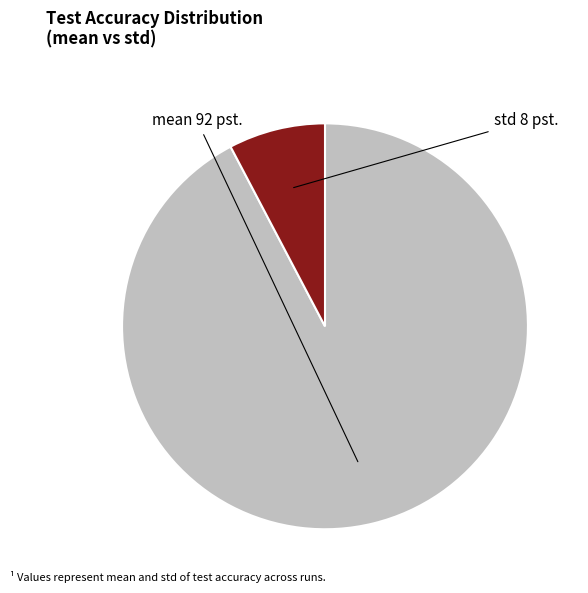

Does any single category account for the majority?

Yes